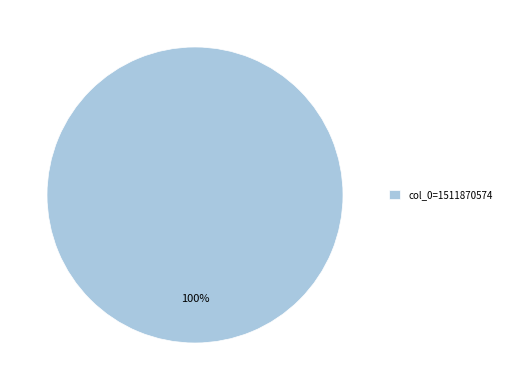

What percentage is the col_0=1511870574 slice, to the nearest percent?

100%